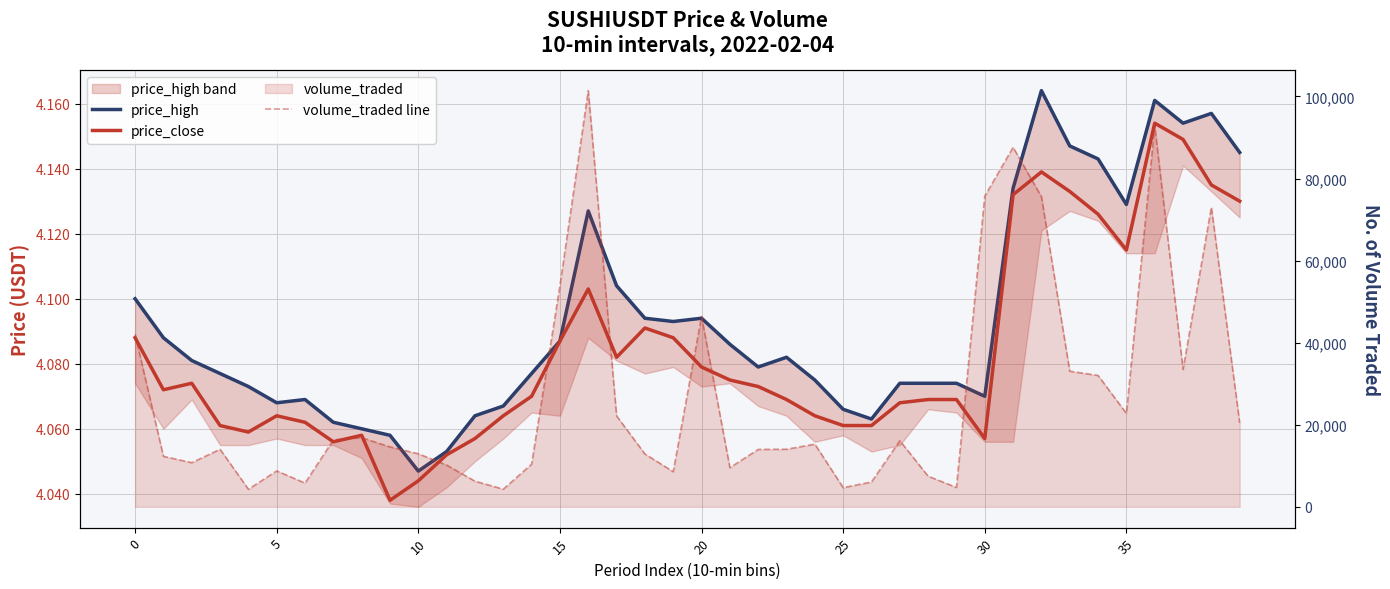

What is the label of the 15th point from the right?

25